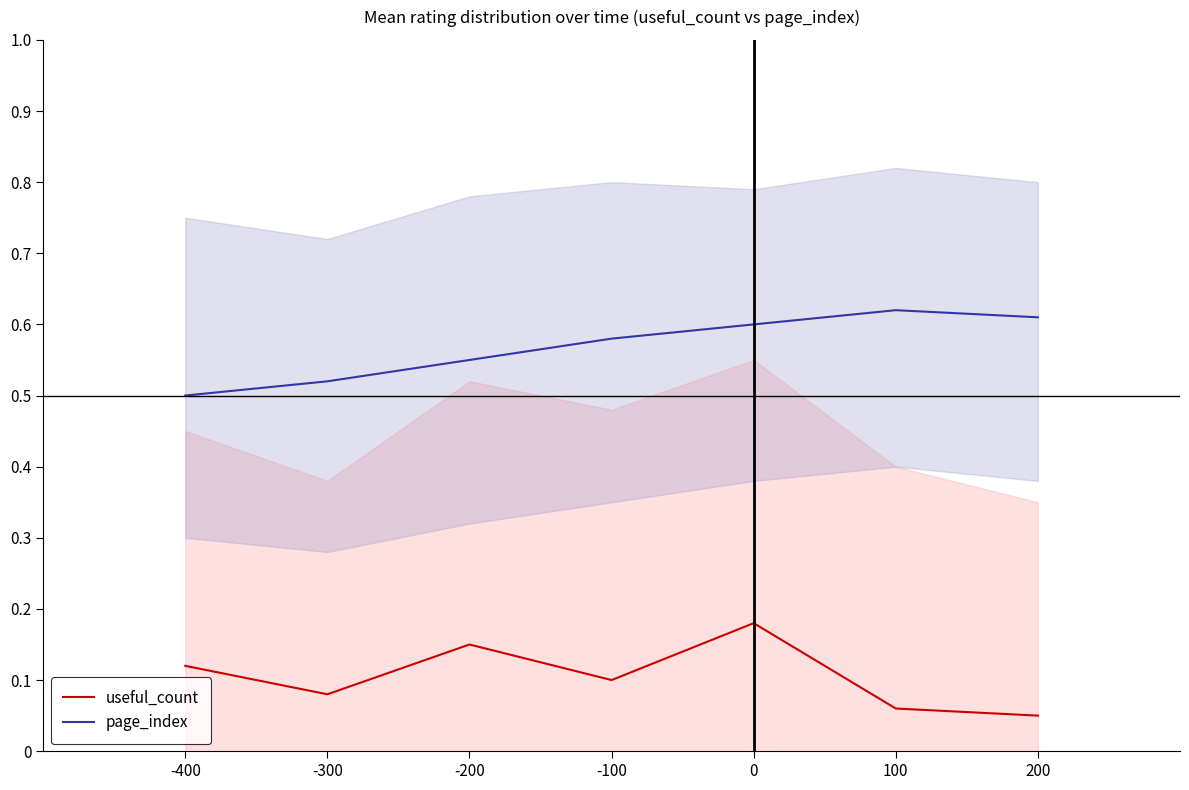

The useful_count series shows 0.1 at -100. True or false?

True